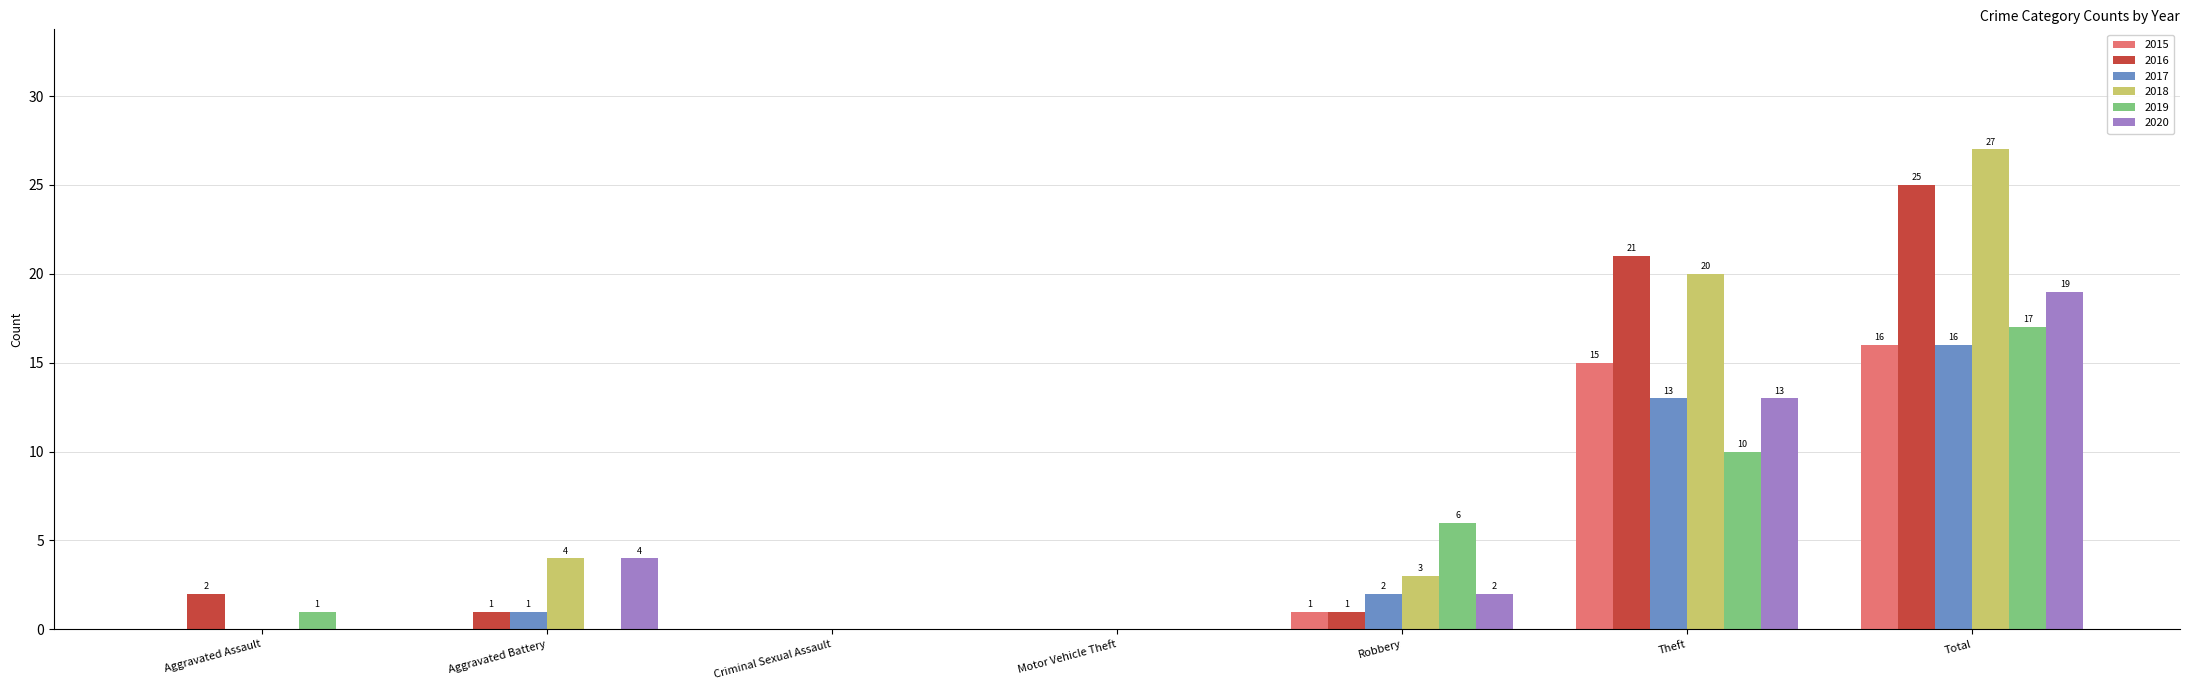

Which series changed the most between Aggravated Assault and Criminal Sexual Assault?

2016